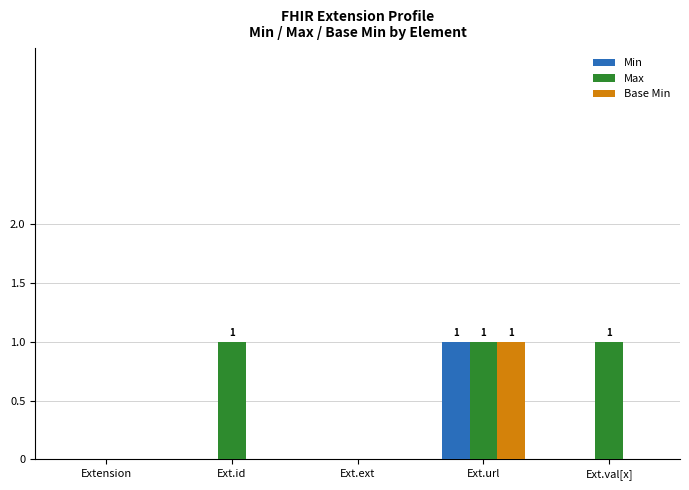

The Min series shows 0 at Extension. True or false?

True